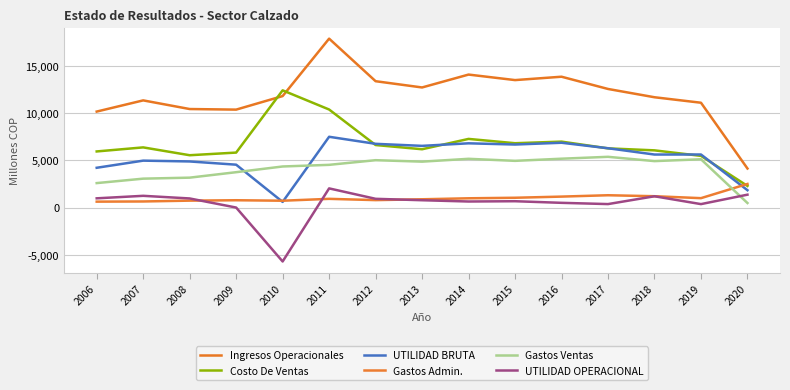

How many interior local valleys does the UTILIDAD BRUTA series have?

4